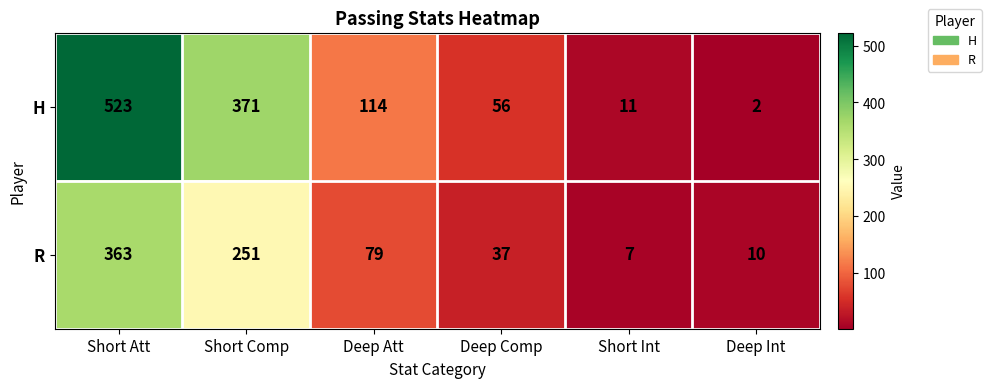

The value of H at Deep Int is 2. True or false?

True